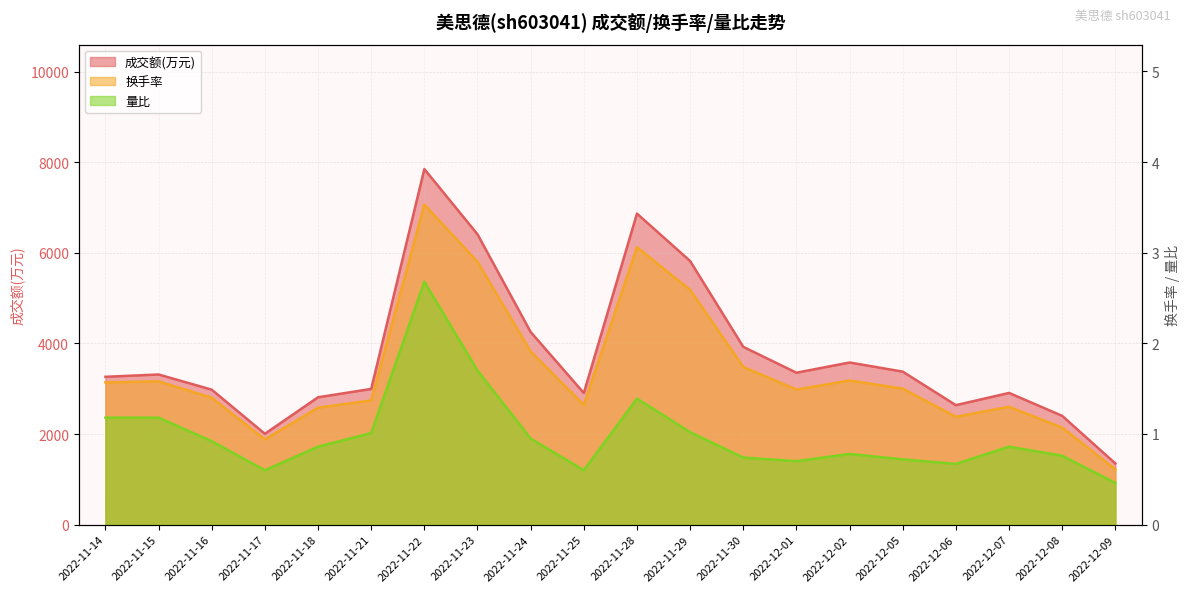

What is the spread (max minus min) of values at 2022-12-08?

2400.2